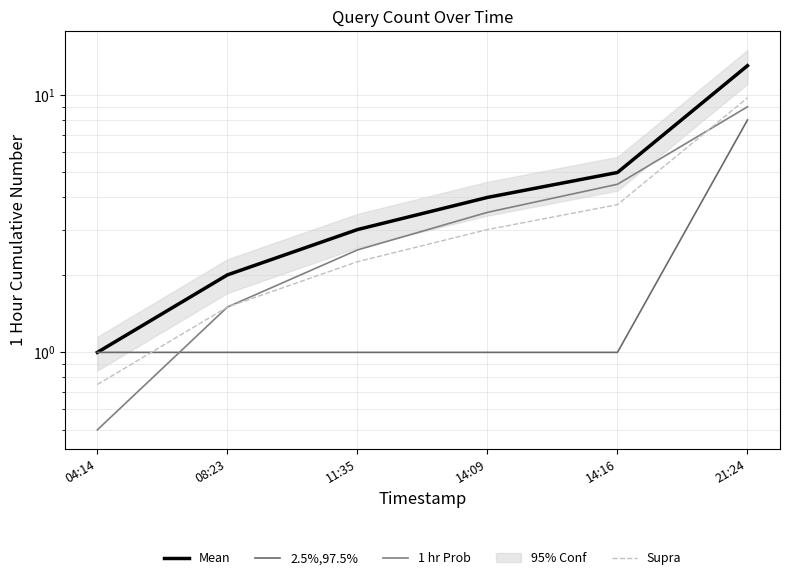

Is it true that 2.5%,97.5% equals 1.0 at 11:35?

True